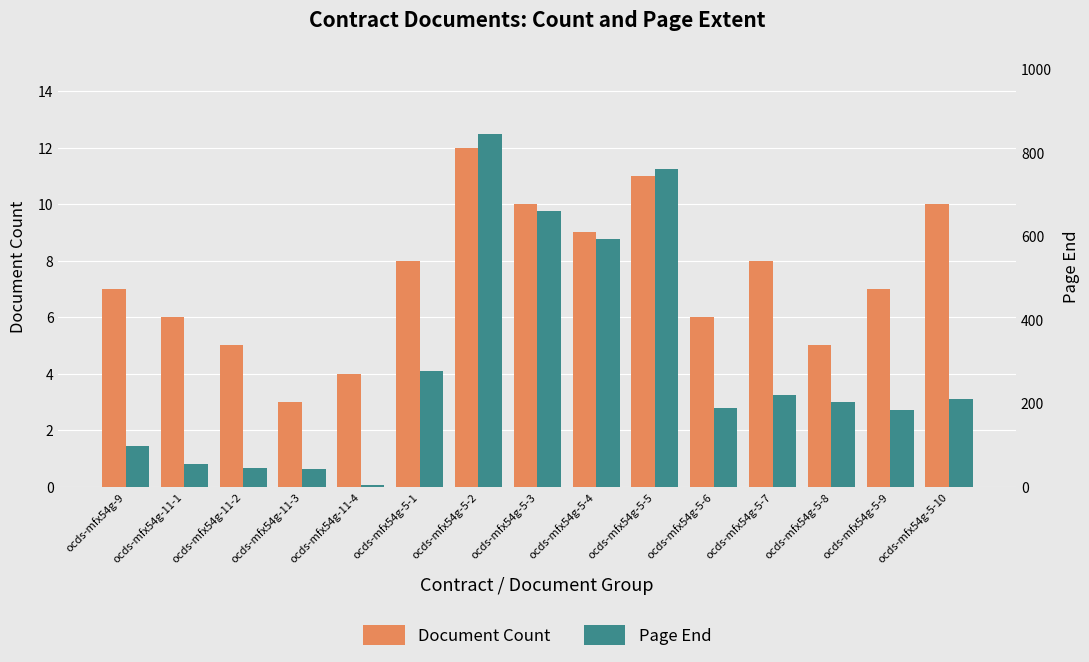

Which series has the largest range (max minus min)?

Page End